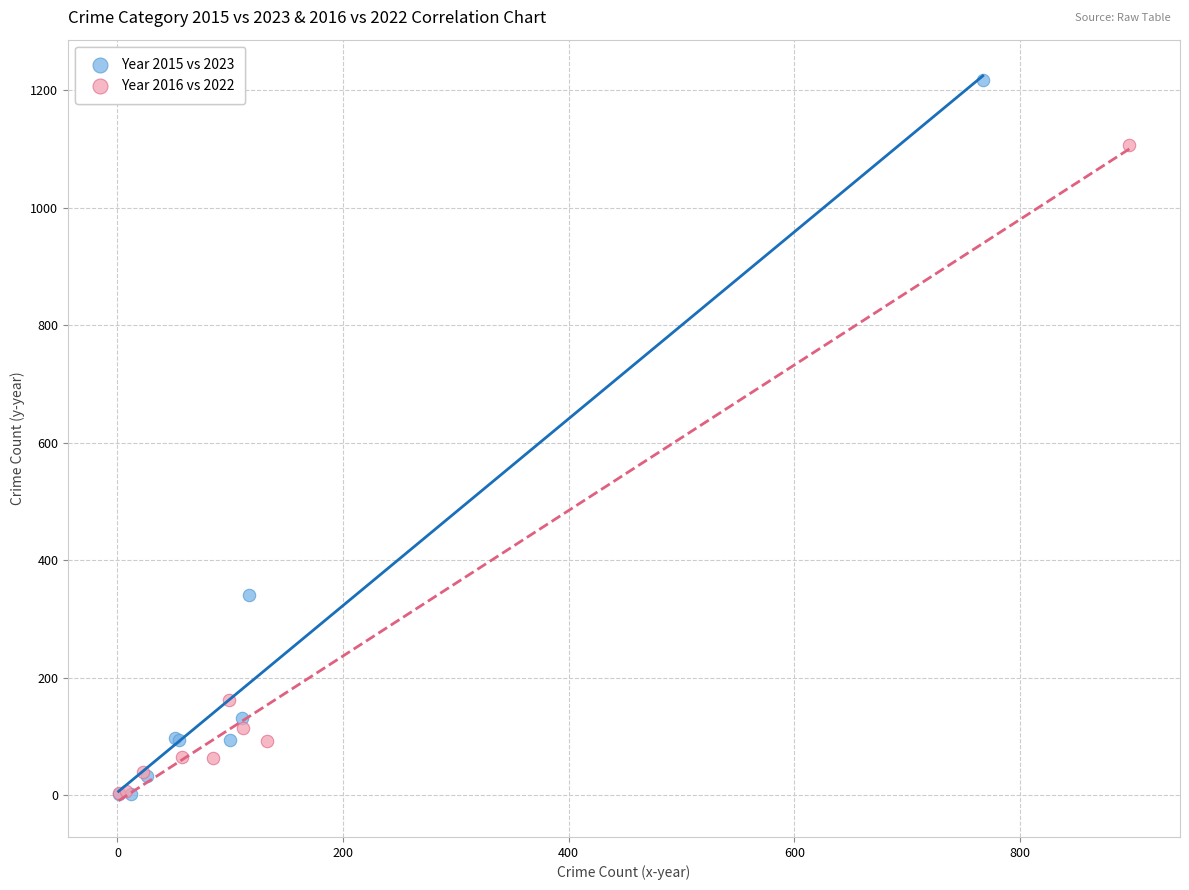

Which series reaches the maximum Y coordinate?

Year 2015 vs 2023